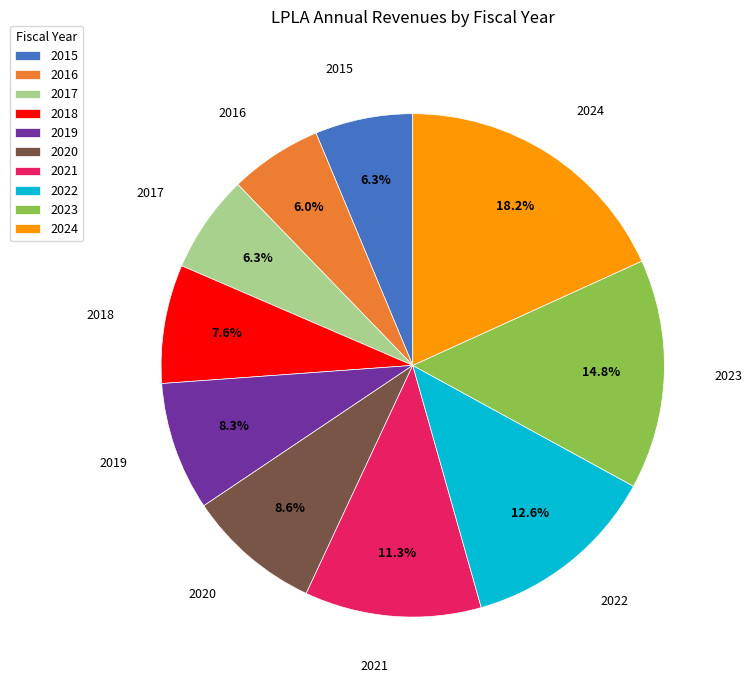

To the nearest percent, what is the average slice percentage?

10%